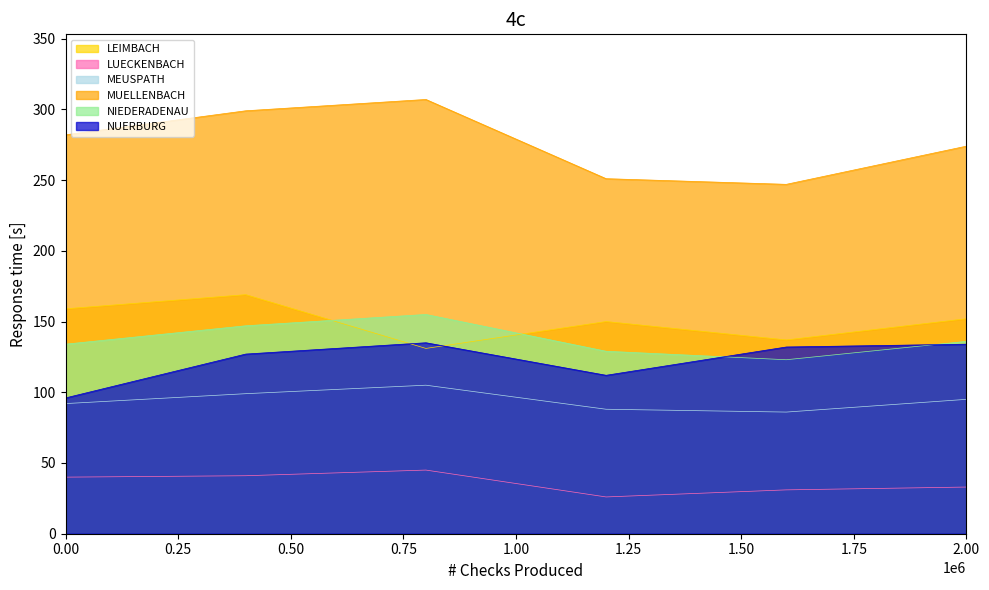

What are all the series names shown in the legend?

LEIMBACH, LUECKENBACH, MEUSPATH, MUELLENBACH, NIEDERADENAU, NUERBURG